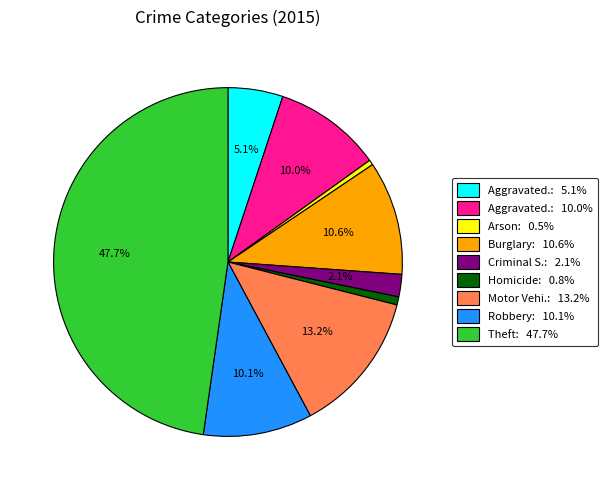

Is there any slice that represents more than half of the pie?

No